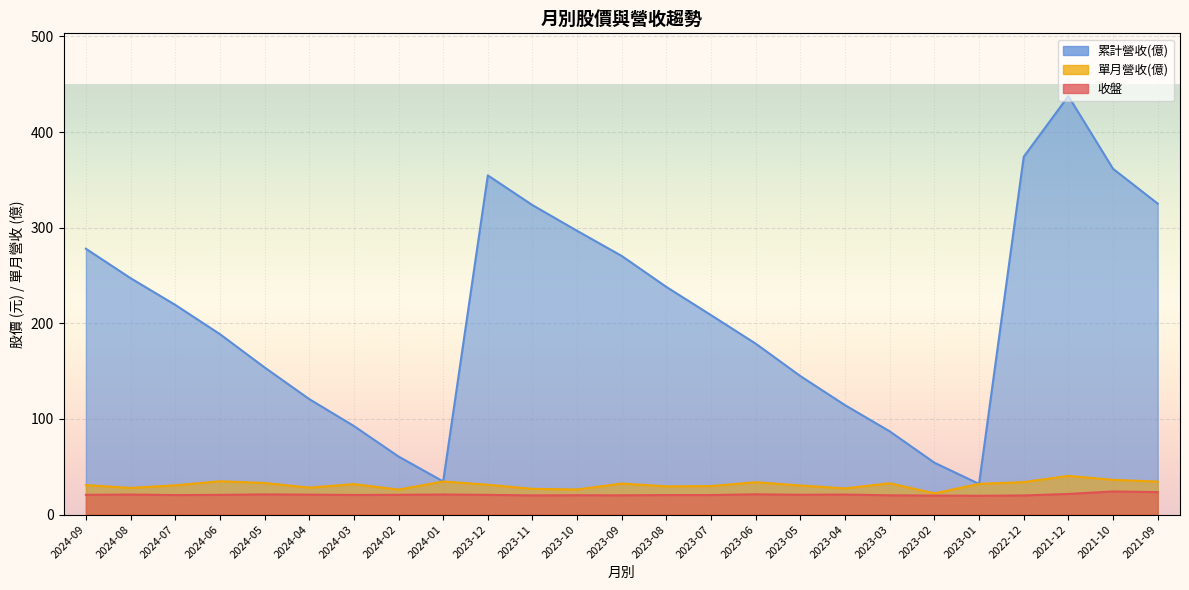

True or false: 累計營收(億) has a value of 181.7 at 2024-09.

False